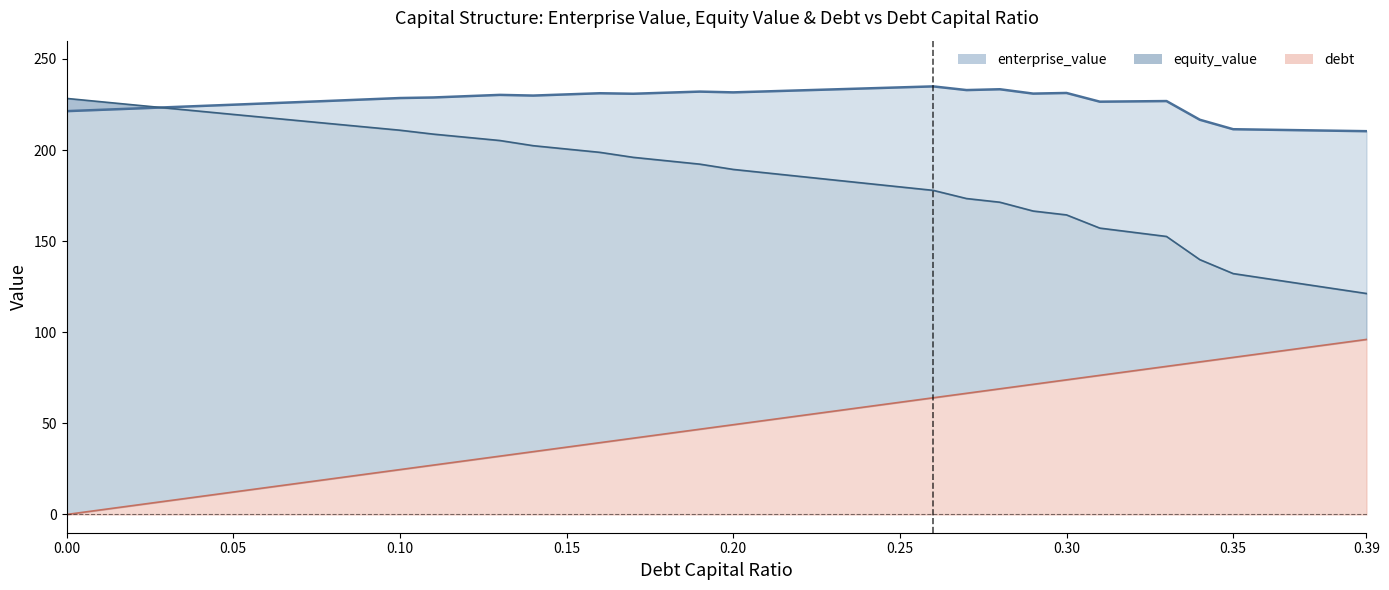

Is it true that debt equals 59.8 at 0.35?

False